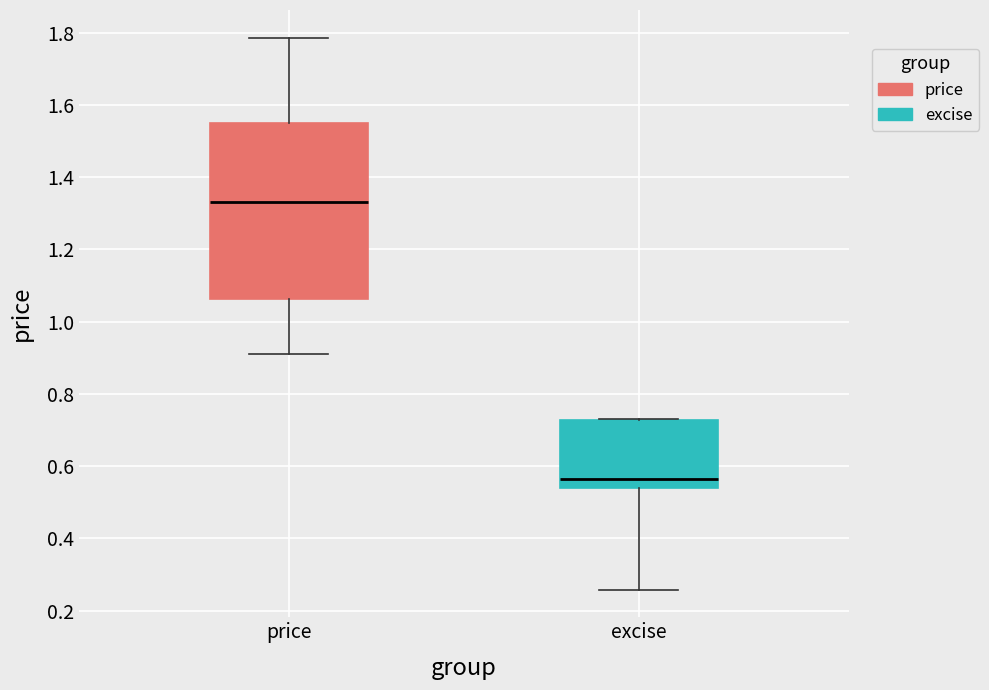

Which box has the lowest median line?

excise